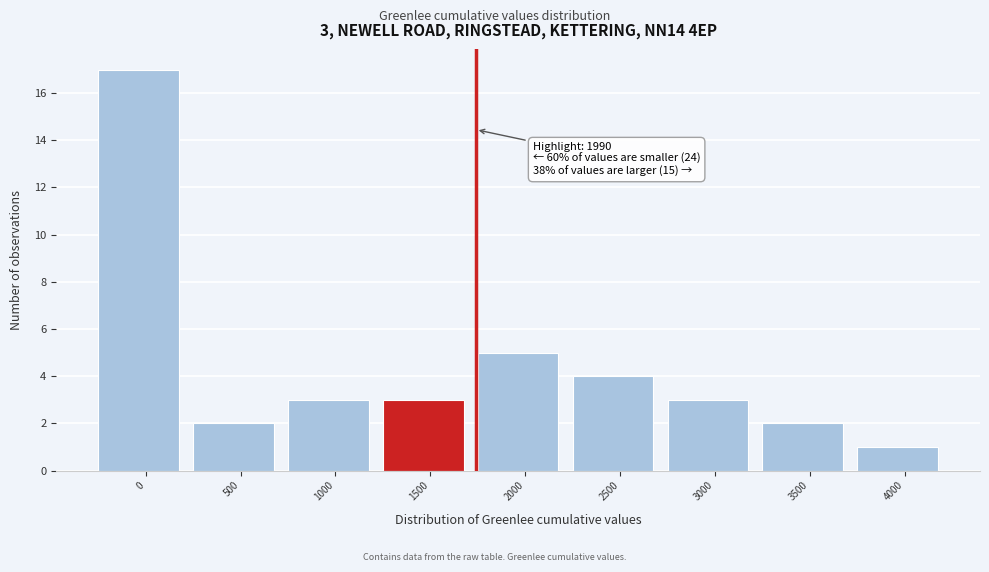

Reading right to left, extract all data points from this chart.

4000=1	3500=2	3000=3	2500=4	2000=5	1500=3	1000=3	500=2	0=17